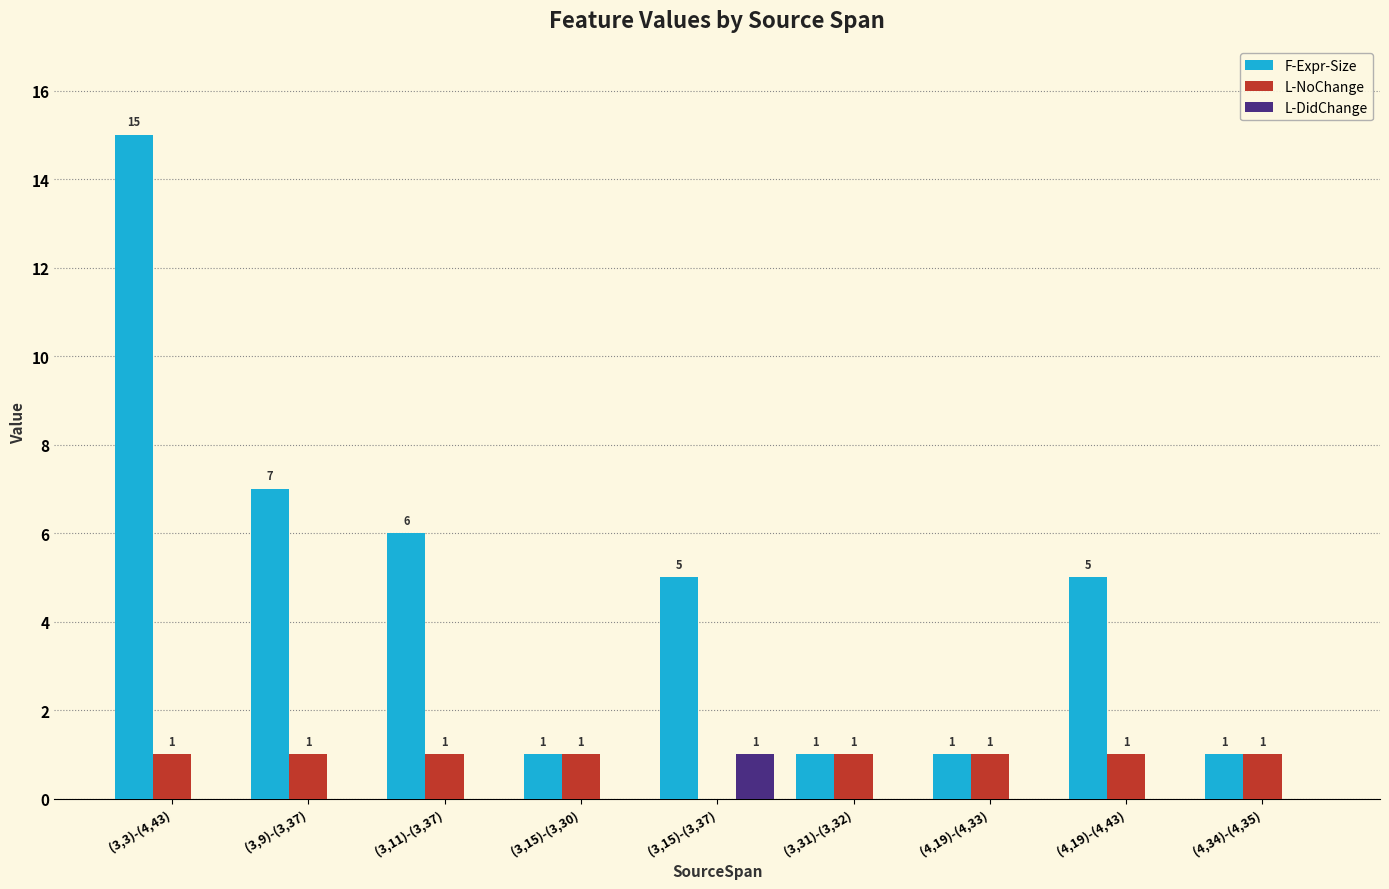

What are all the series names shown in the legend?

F-Expr-Size, L-NoChange, L-DidChange